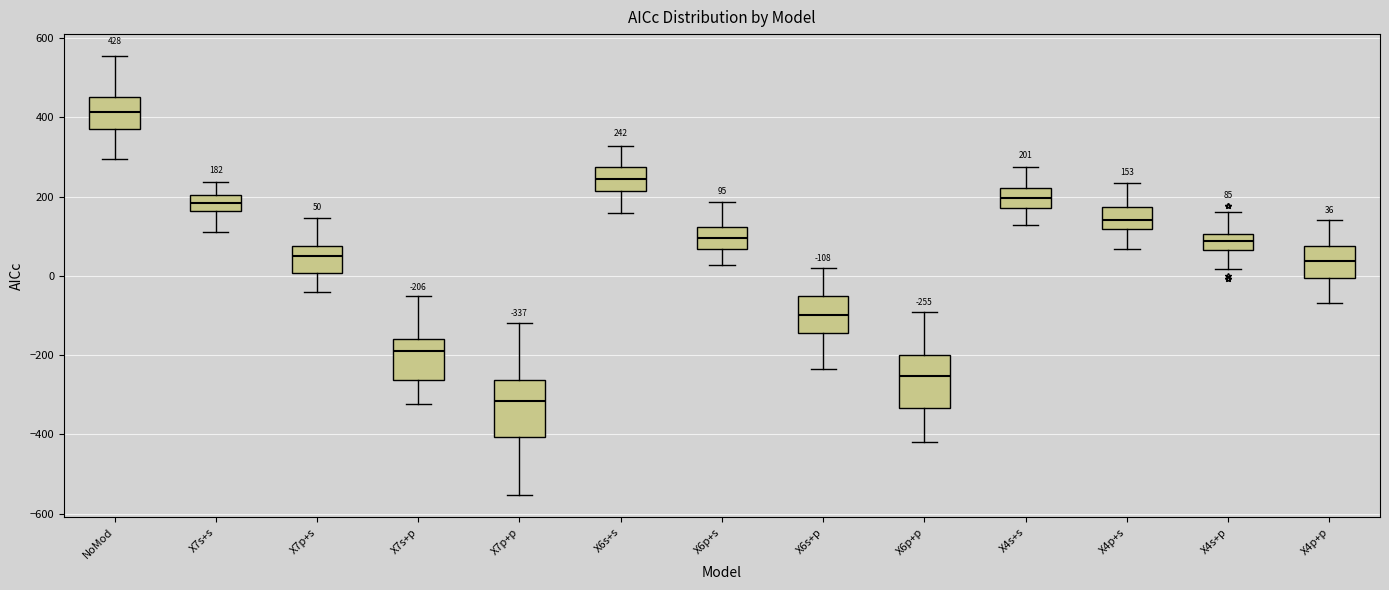

Which box has the lowest median line?

X7p+p